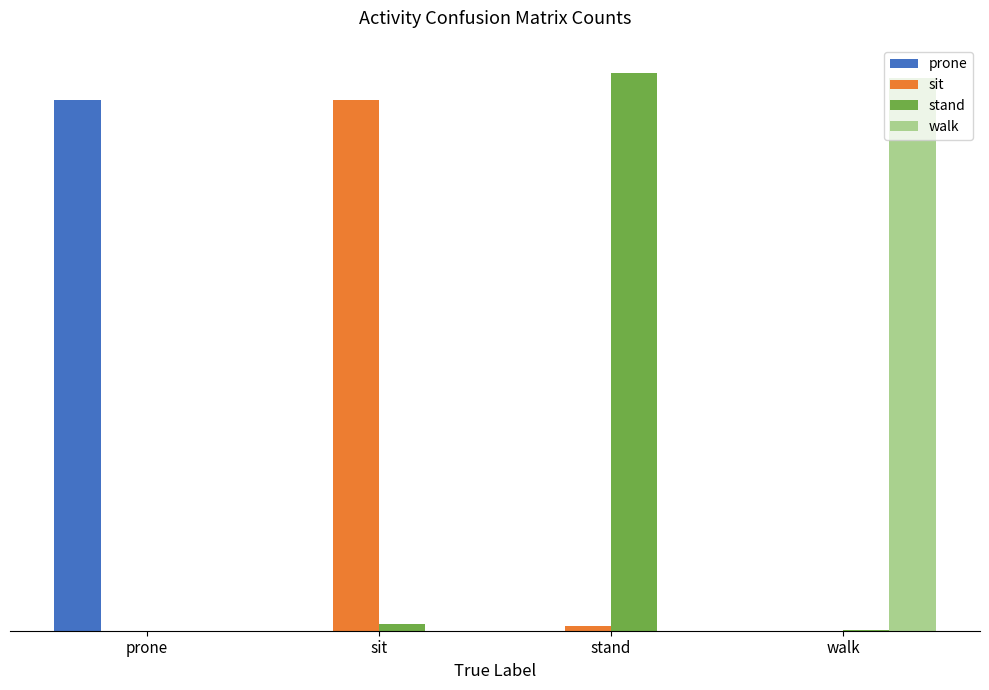

What are all the series names shown in the legend?

prone, sit, stand, walk